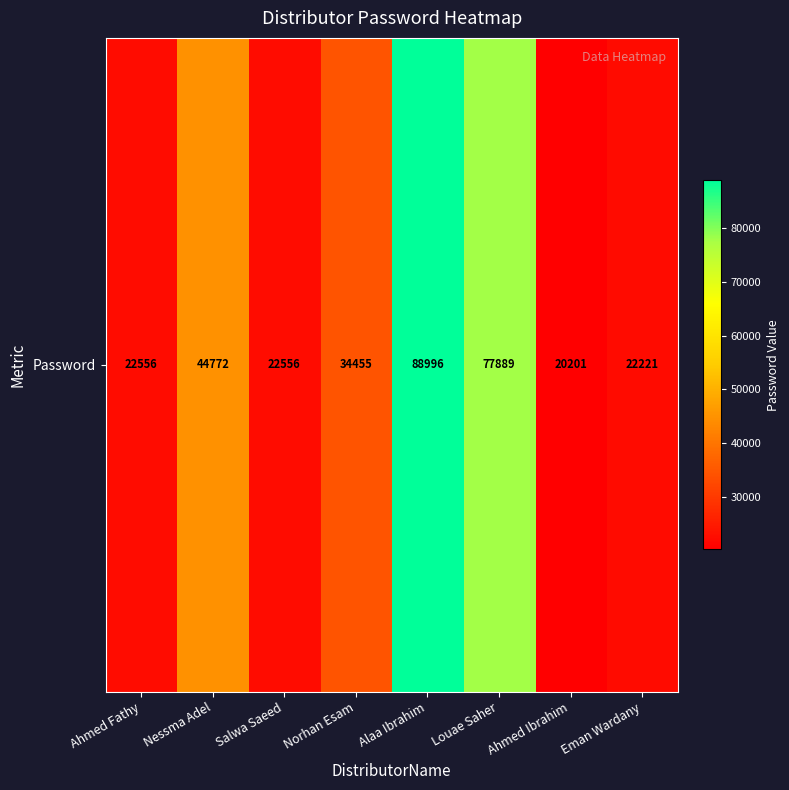

Approximately how many times larger is the value at Alaa Ibrahim compared to Salwa Saeed?

3.9